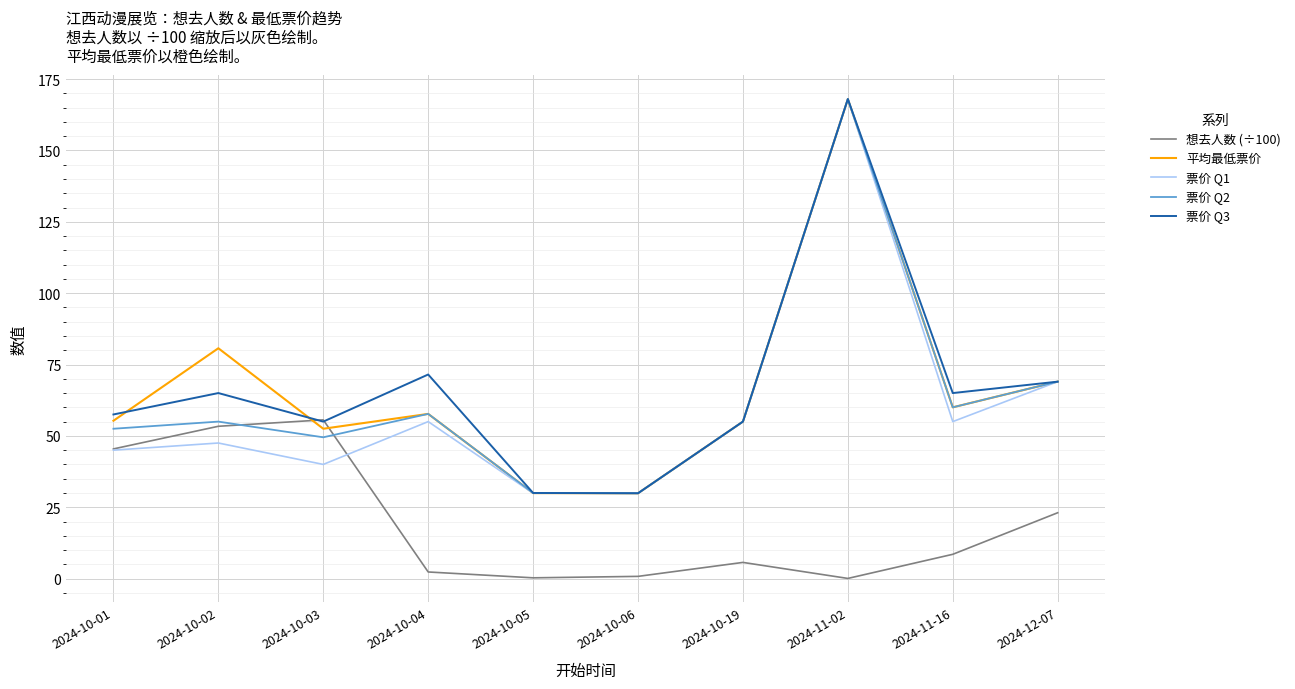

What is the difference between the highest and lowest values at 2024-10-03?

15.6